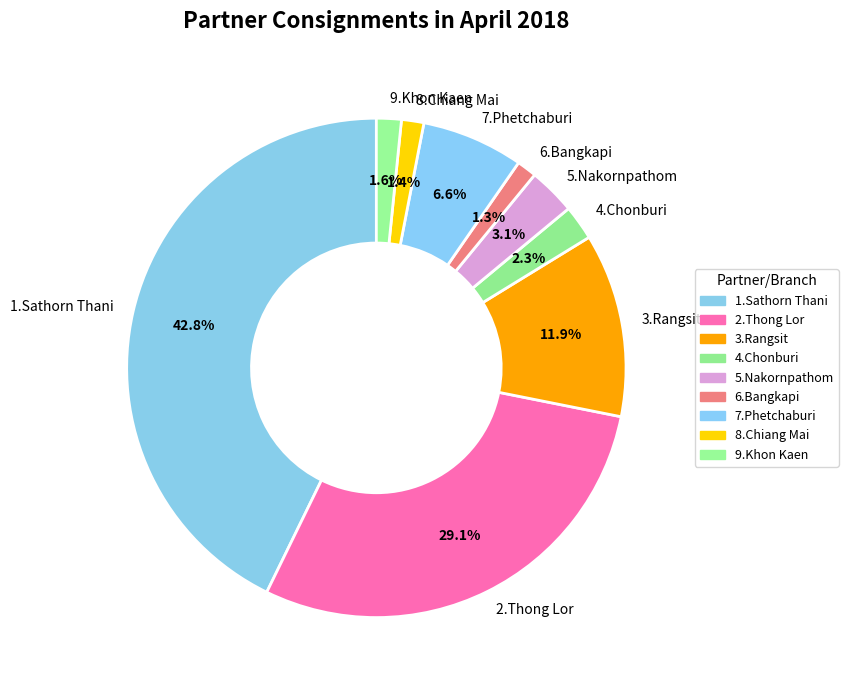

What portion of the pie excludes 6.Bangkapi?

98.7%